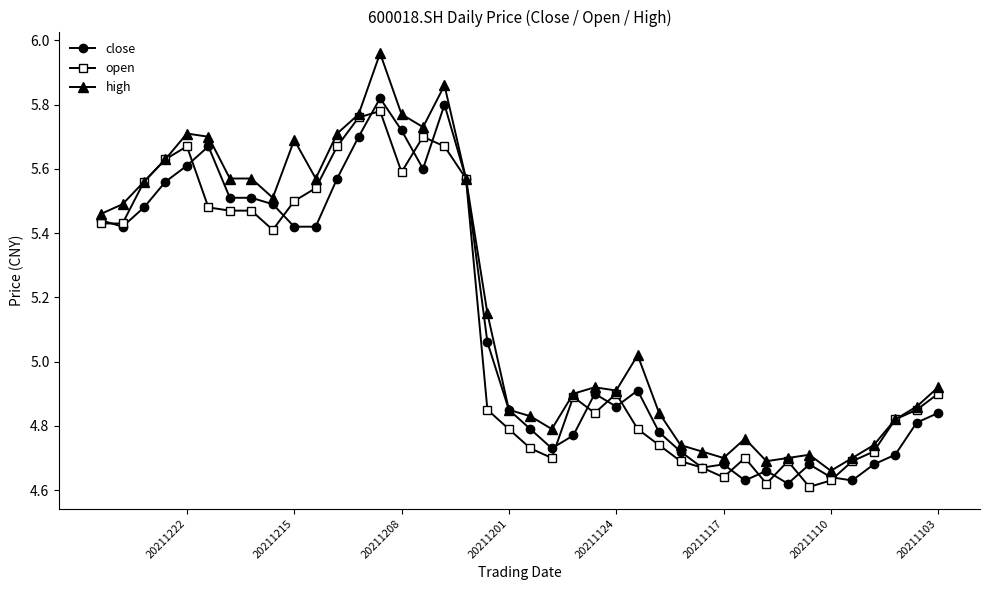

Which series has the largest range (max minus min)?

high